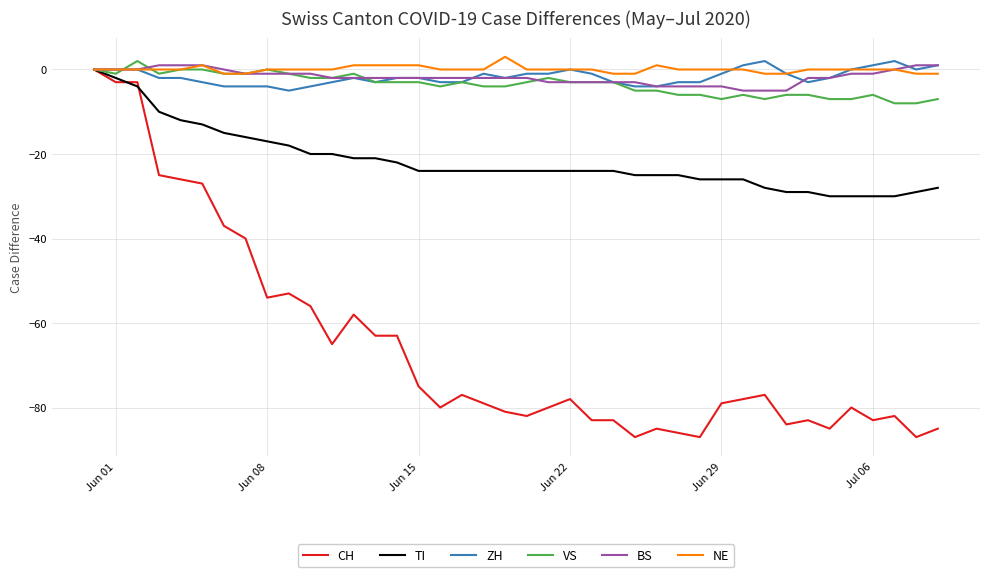

Reading left to right, list all the values displayed in this chart.

CH: 0	-3	-3	-25	-26	-27	-37	-40	-54	-53	-56	-65	-58	-63	-63	-75	-80	-77	-79	-81	-82	-80	-78	-83	-83	-87	-85	-86	-87	-79	-78	-77	-84	-83	-85	-80	-83	-82	-87	-85
TI: 0	-2	-4	-10	-12	-13	-15	-16	-17	-18	-20	-20	-21	-21	-22	-24	-24	-24	-24	-24	-24	-24	-24	-24	-24	-25	-25	-25	-26	-26	-26	-28	-29	-29	-30	-30	-30	-30	-29	-28
ZH: 0	0	0	-2	-2	-3	-4	-4	-4	-5	-4	-3	-2	-3	-2	-2	-3	-3	-1	-2	-1	-1	0	-1	-3	-4	-4	-3	-3	-1	1	2	-1	-3	-2	0	1	2	0	1
VS: 0	-1	2	-1	0	0	-1	-1	0	-1	-2	-2	-1	-3	-3	-3	-4	-3	-4	-4	-3	-2	-3	-3	-3	-5	-5	-6	-6	-7	-6	-7	-6	-6	-7	-7	-6	-8	-8	-7
BS: 0	0	0	1	1	1	0	-1	-1	-1	-1	-2	-2	-2	-2	-2	-2	-2	-2	-2	-2	-3	-3	-3	-3	-3	-4	-4	-4	-4	-5	-5	-5	-2	-2	-1	-1	0	1	1
NE: 0	0	0	0	0	1	-1	-1	0	0	0	0	1	1	1	1	0	0	0	3	0	0	0	0	-1	-1	1	0	0	0	0	-1	-1	0	0	0	0	0	-1	-1